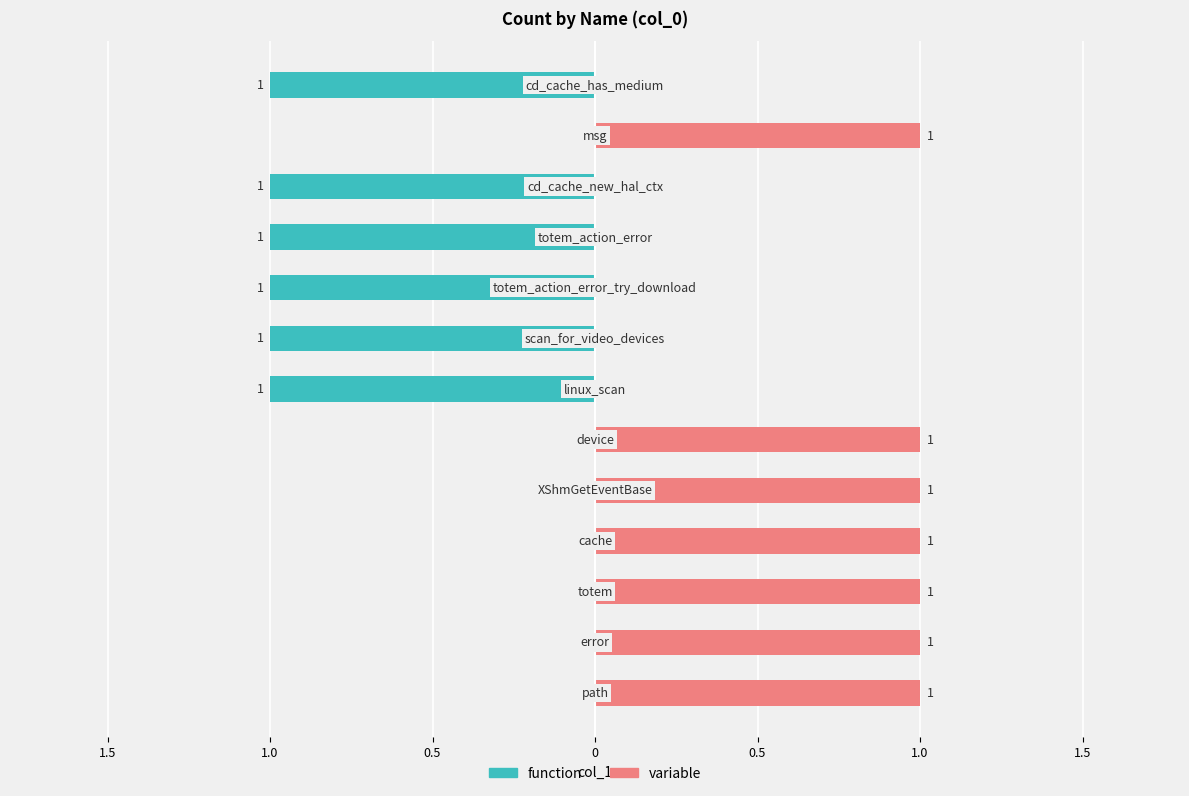

List the series in order of their peak value, lowest first.

function, variable